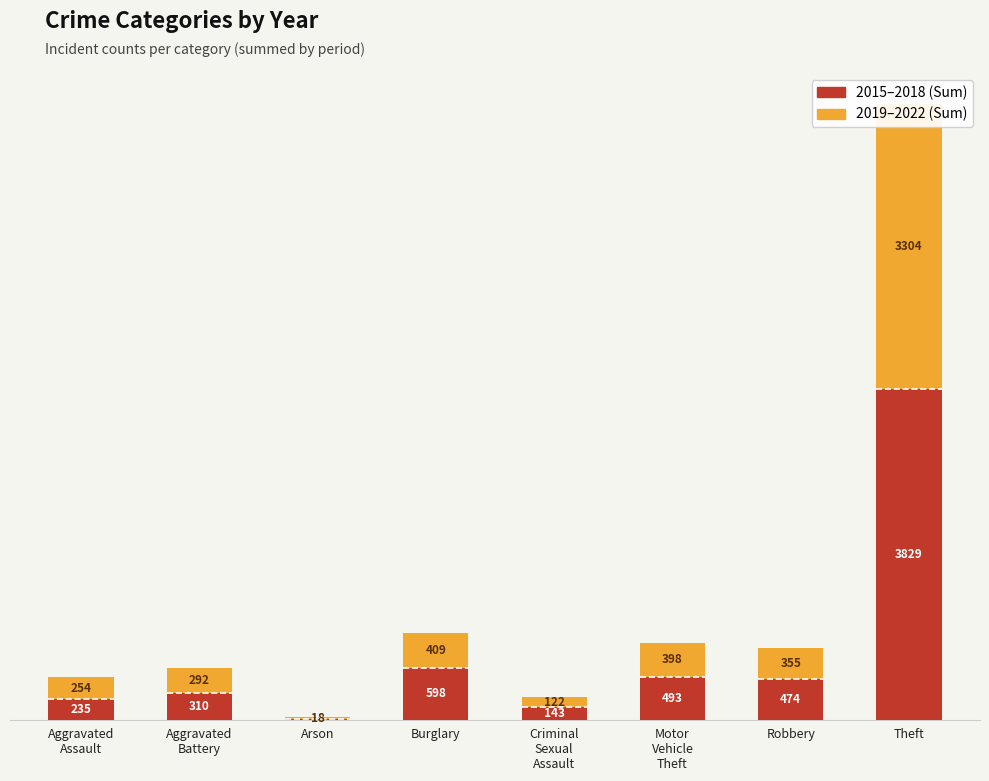

What are all the series names shown in the legend?

2015–2018 (Sum), 2019–2022 (Sum)